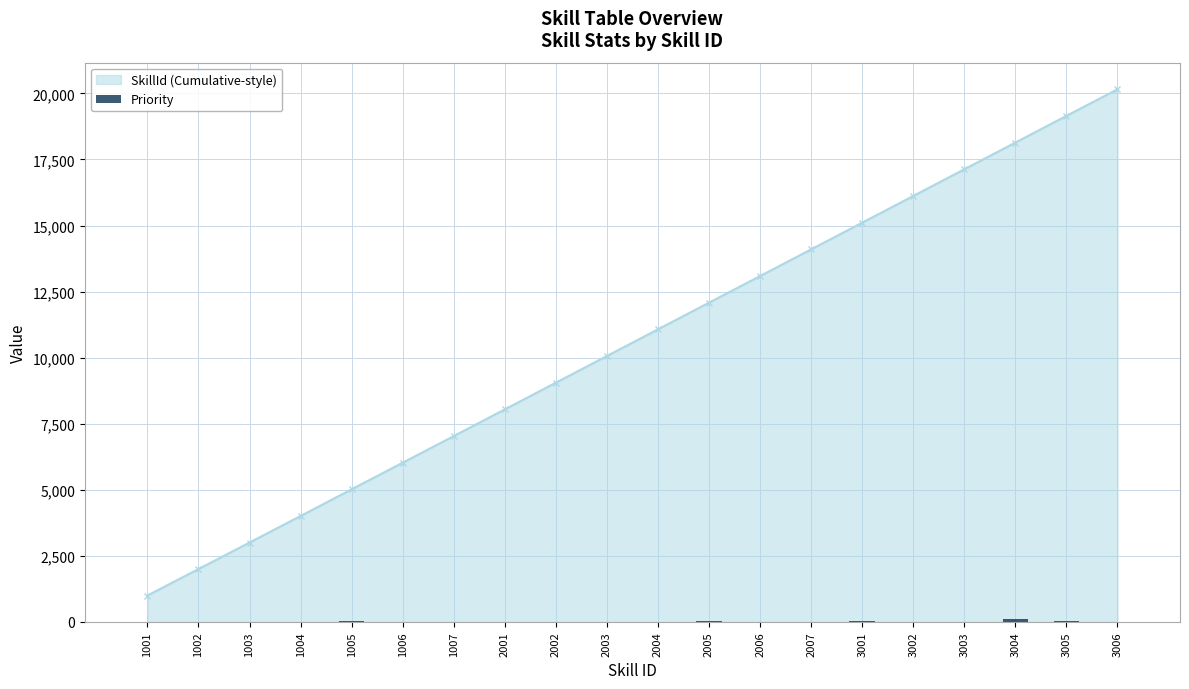

Where is the data nearest to the value 55?

1005